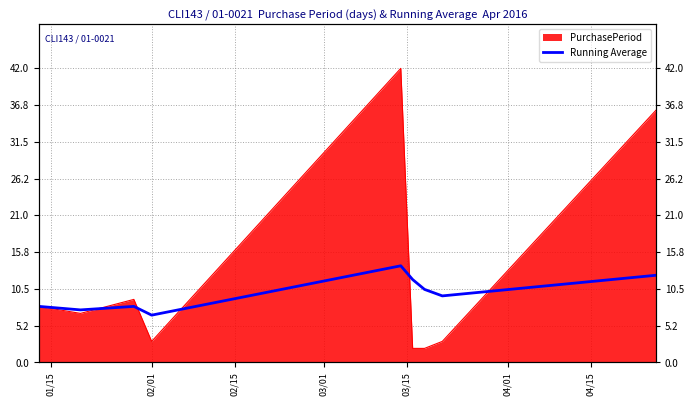

How many lines are shown in the chart?

1